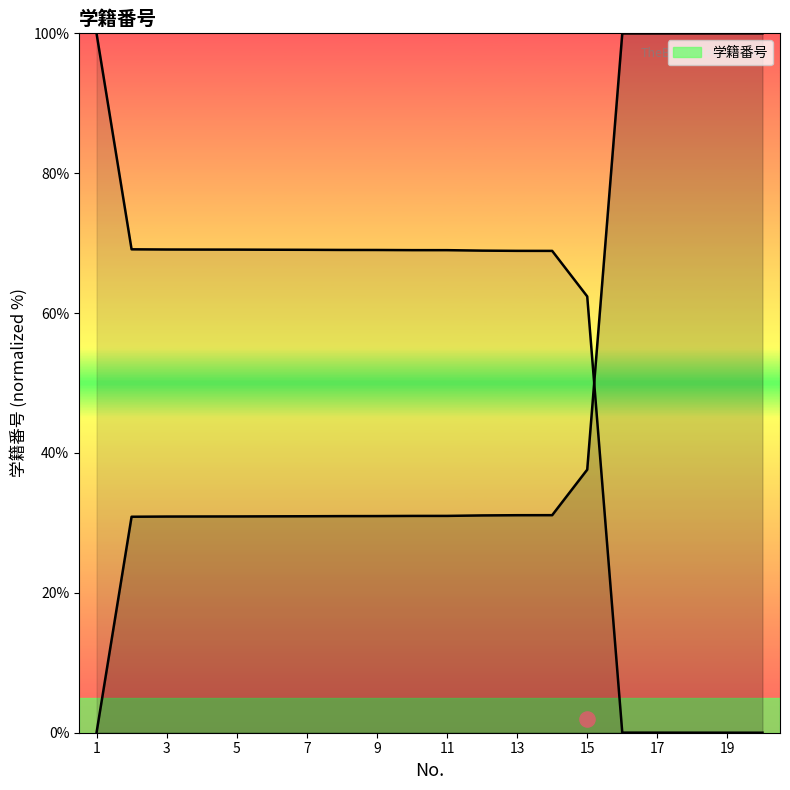

What is the change in value from 8 to 12?

+0.1